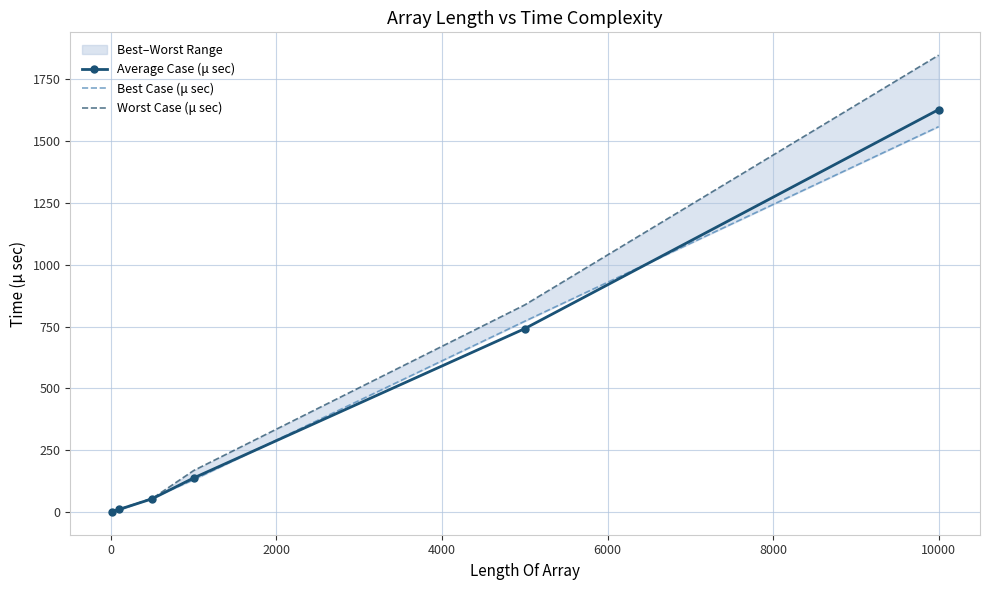

True or false: Worst Case (μ sec) and Average Case (μ sec) intersect in this chart.

False